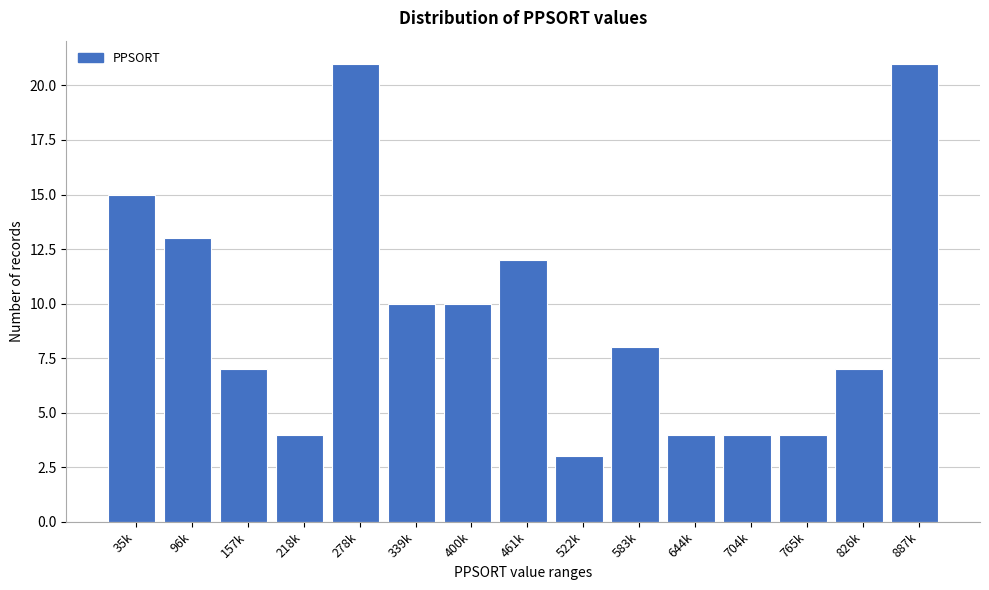

Reading left to right, extract all data points from this chart.

35k=15	96k=13	157k=7	218k=4	278k=21	339k=10	400k=10	461k=12	522k=3	583k=8	644k=4	704k=4	765k=4	826k=7	887k=21